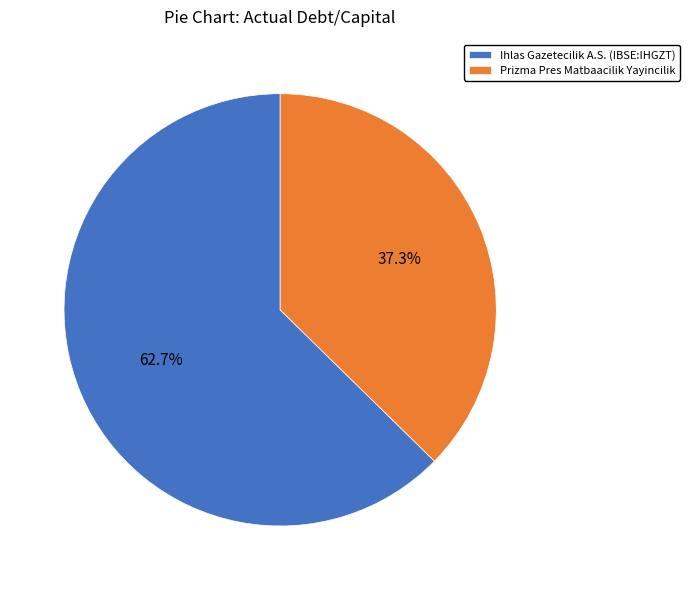

What is the largest slice in the pie chart?

Ihlas Gazetecilik A.S. (IBSE:IHGZT)